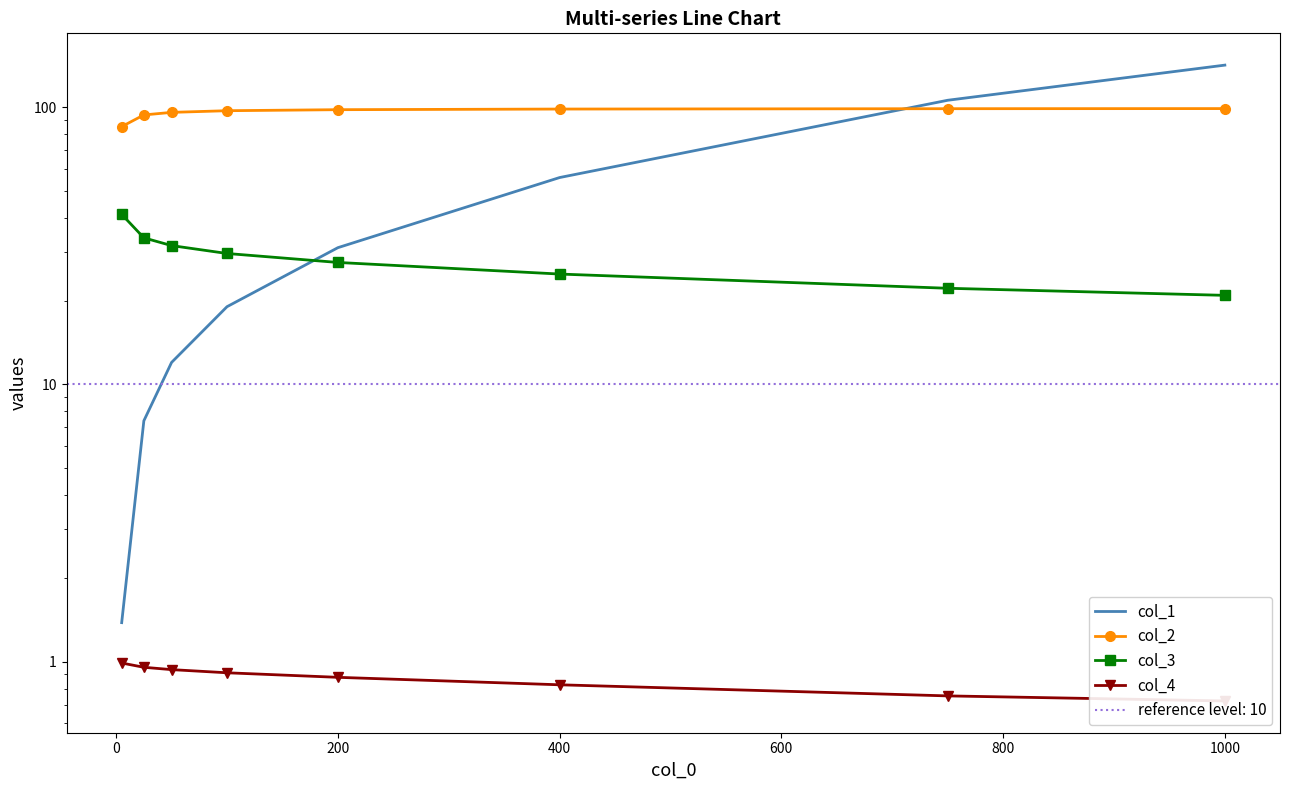

Rank the series by their average value, from lowest to highest.

col_4, col_3, col_1, col_2